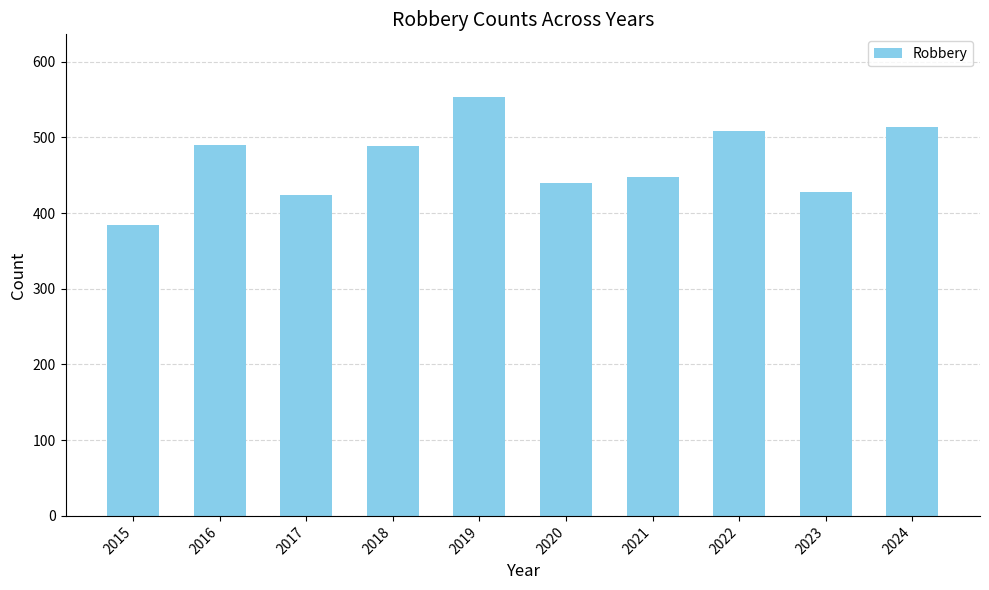

What is the average value?

468